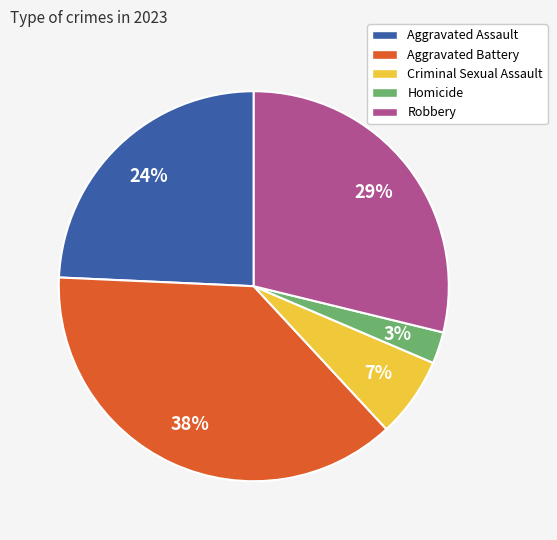

Rank the categories by value from lowest to highest.

Homicide, Criminal Sexual Assault, Aggravated Assault, Robbery, Aggravated Battery